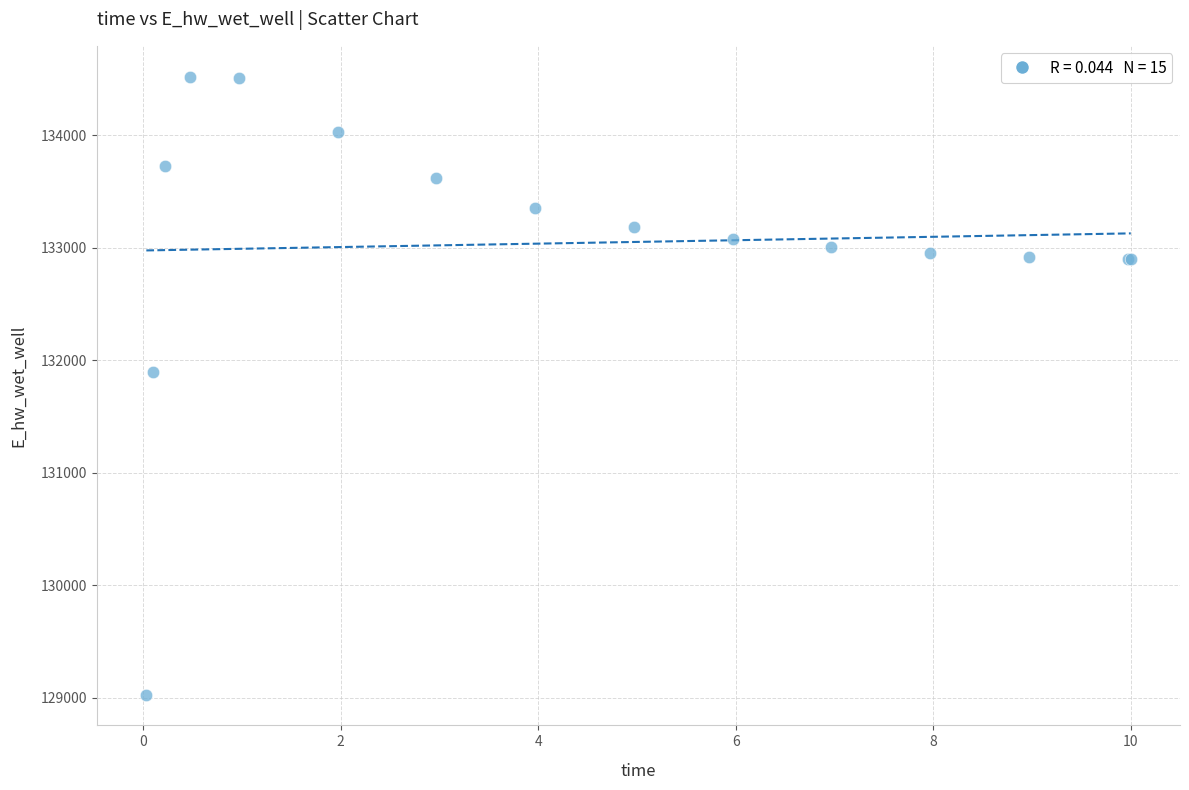

What Y value in the scatter plot is closest to 131775?

131894.2